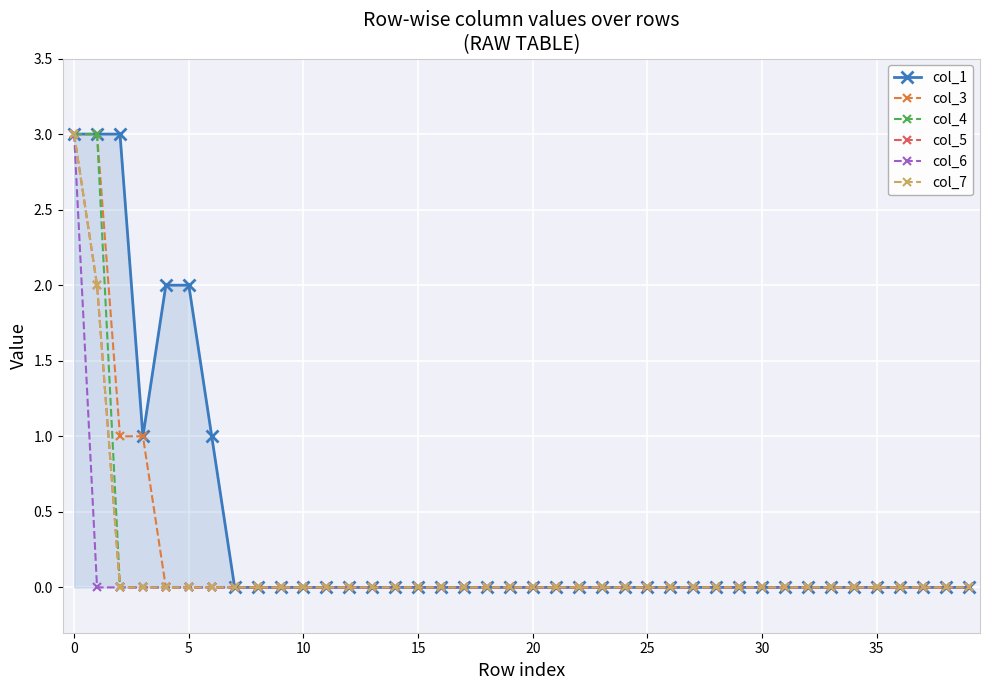

What is the greatest value displayed?

3